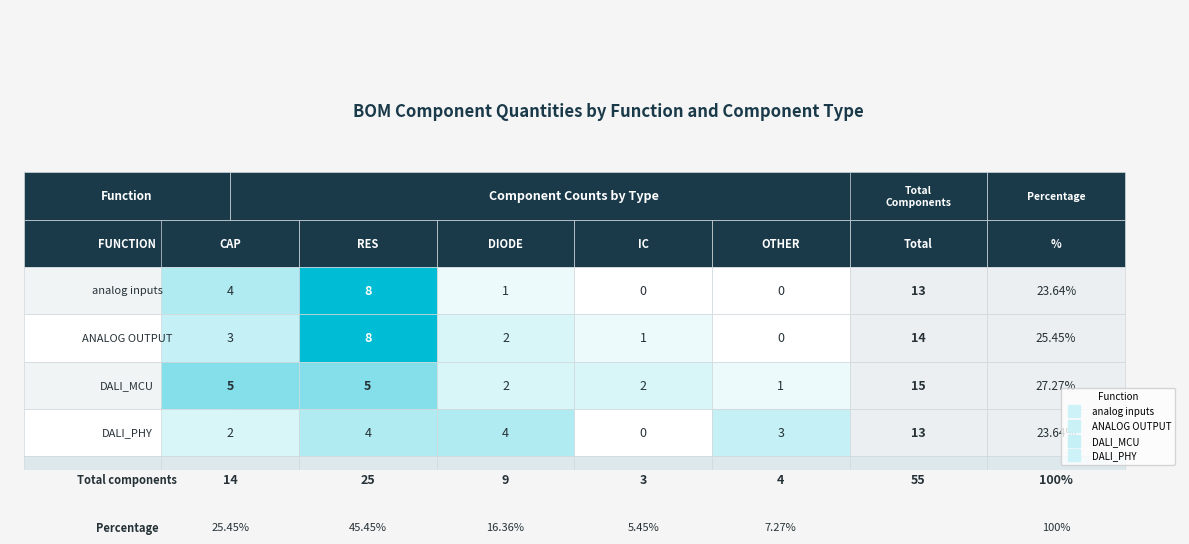

Reading left to right, list all the values displayed in this chart.

analog inputs: 4	8	1	0	0
ANALOG OUTPUT: 3	8	2	1	0
DALI_MCU: 5	5	2	2	1
DALI_PHY: 2	4	4	0	3